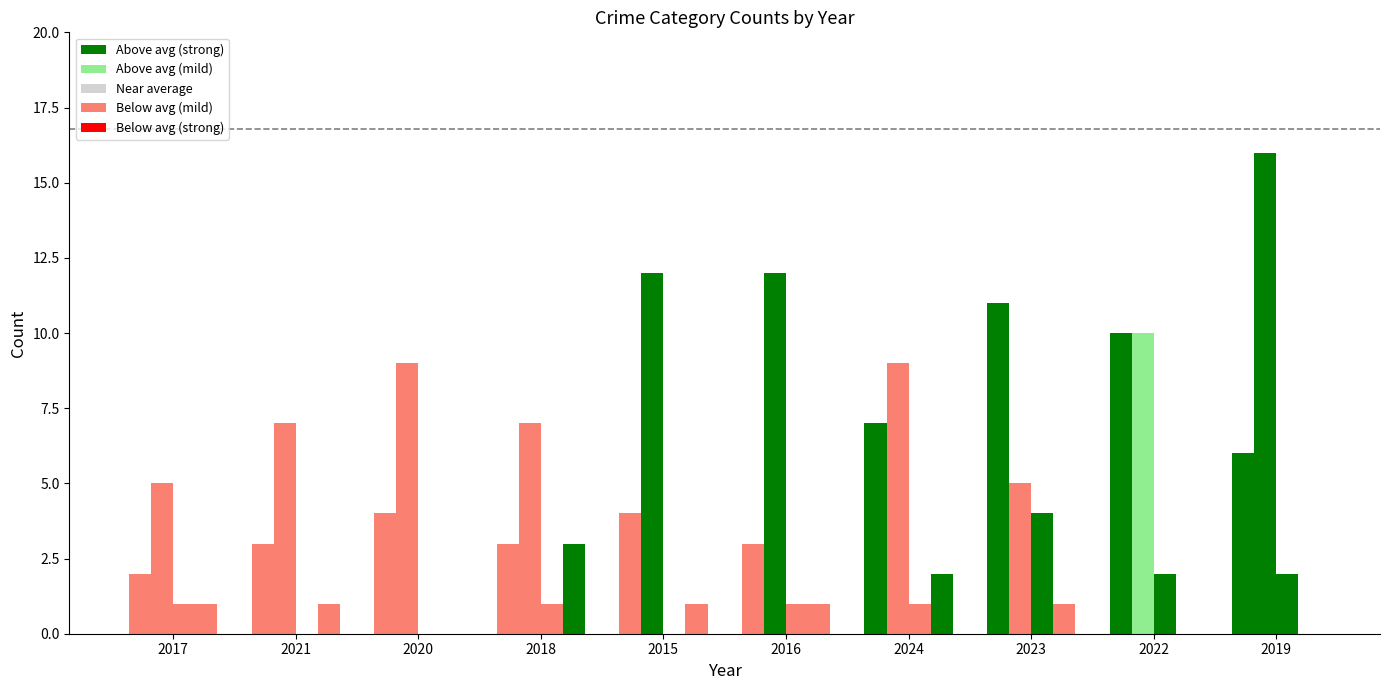

At which label is Robbery closest to 6?

2019